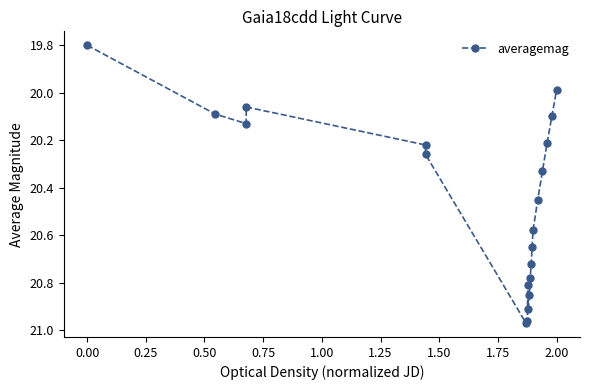

How many interior local peaks (higher than both neighbors) does the data have?

3